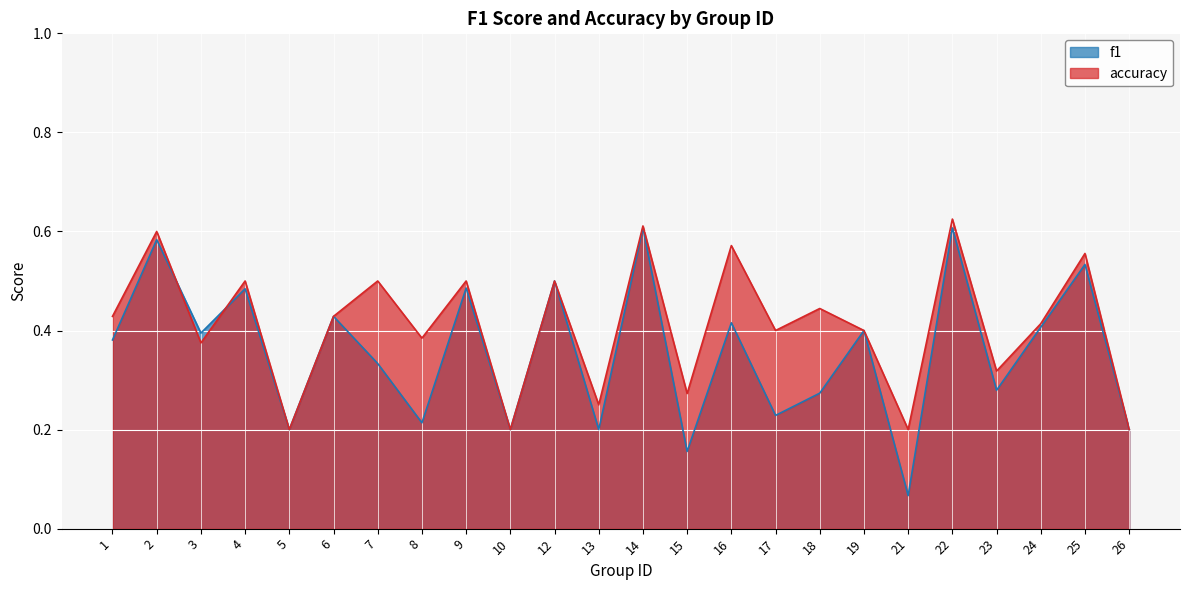

At which label does f1 reach its minimum?

21